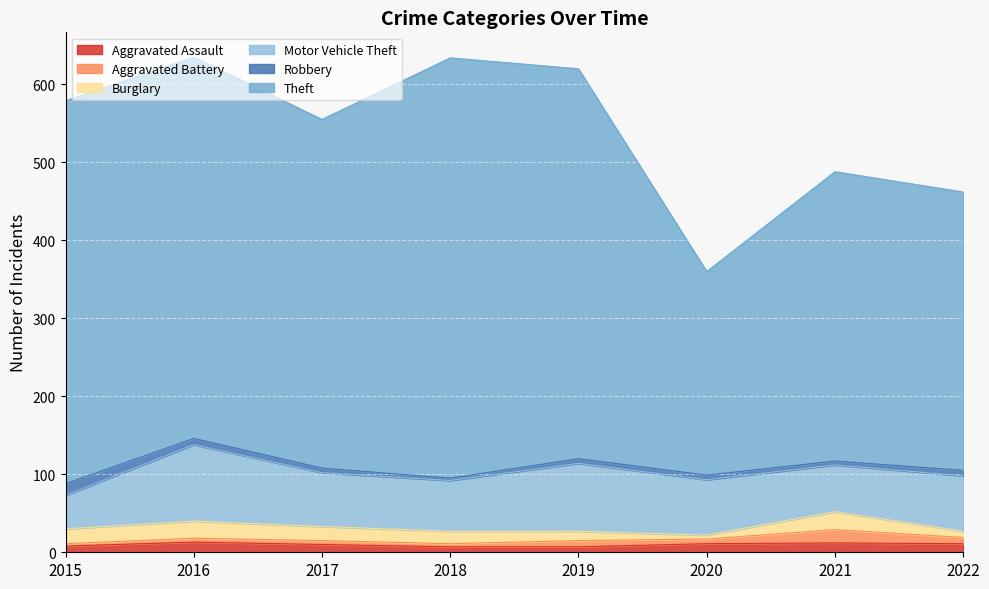

What is the maximum value for Robbery?

15